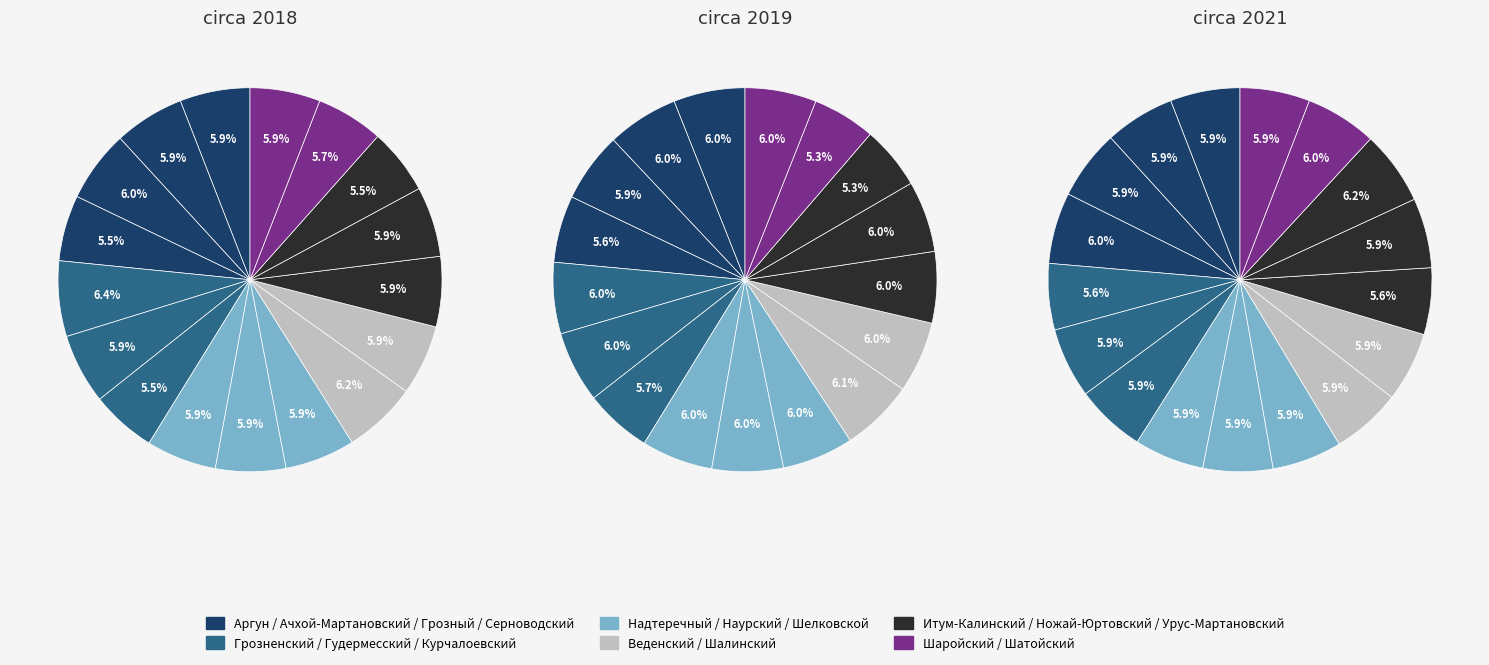

To the nearest percent, what portion does 7 represent?

6%